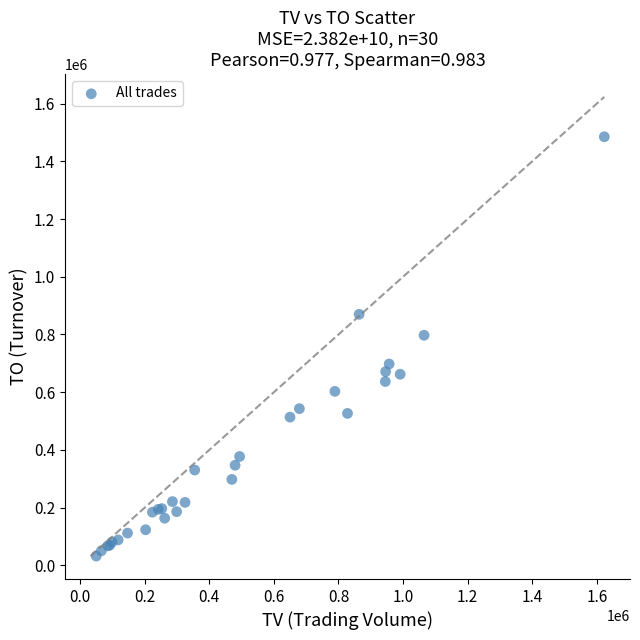

What Y value in the scatter plot is closest to 758725?

797350